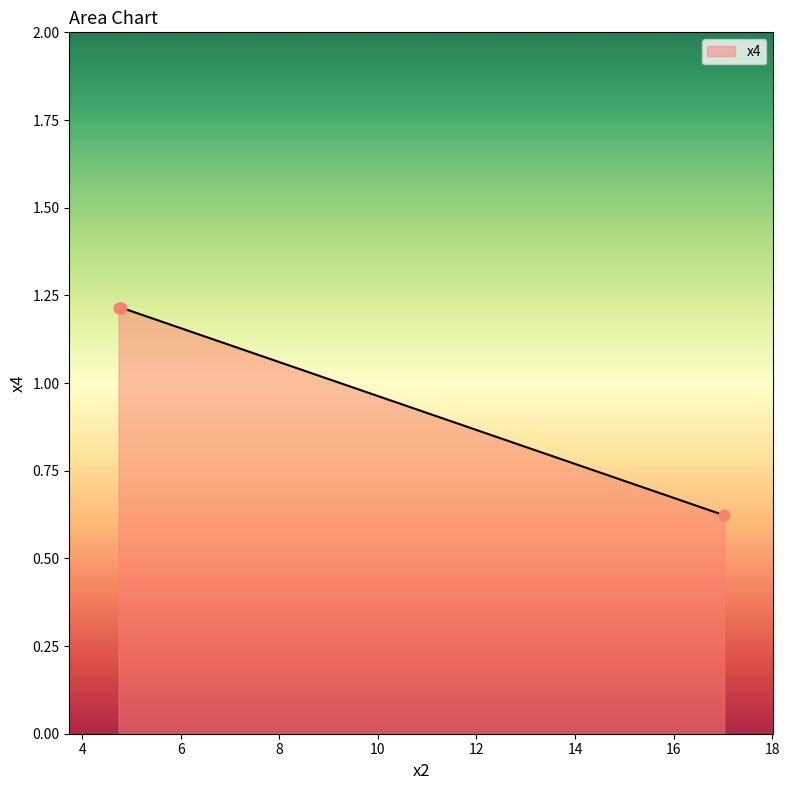

What is the greatest value displayed?

1.2